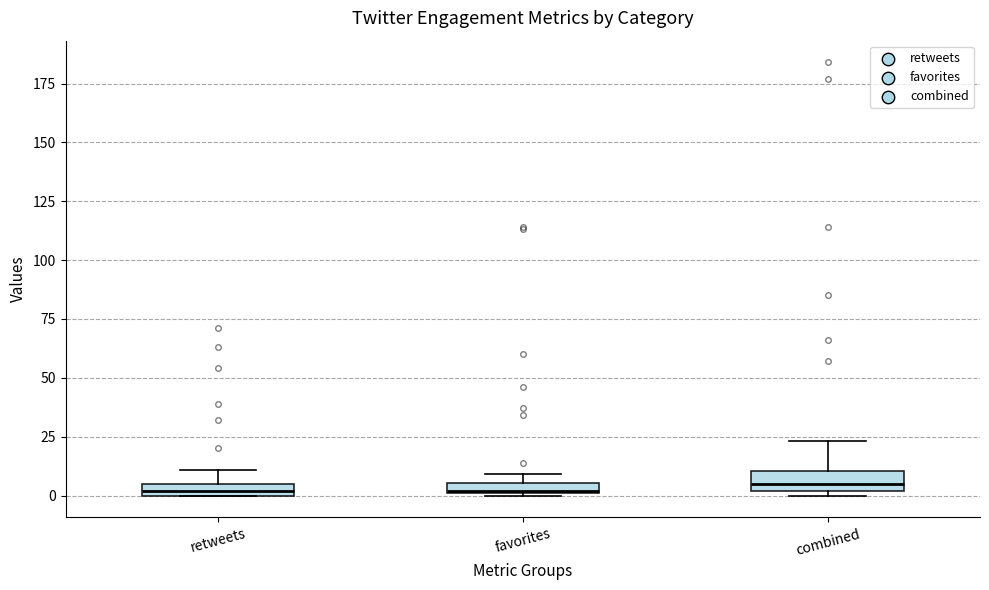

Where is the upper edge of the box for favorites on the y-axis? The values are not printed on the chart, so give them approximately, as read against the axis.

5